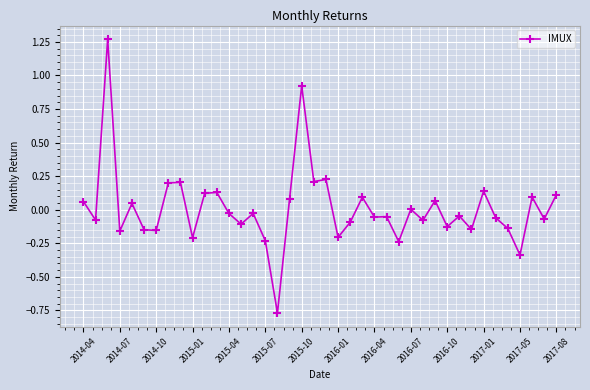

Count the number of data series in this chart.

1